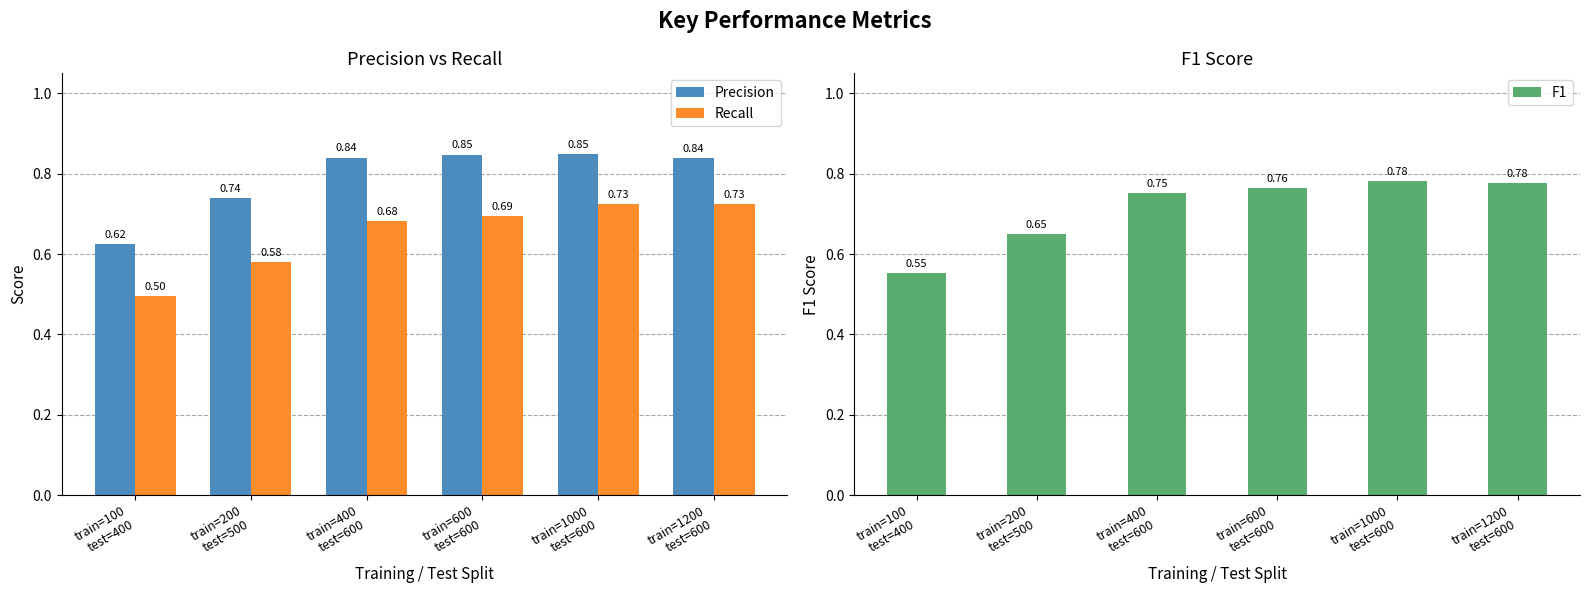

The value of F1 at train=200
test=500 is 0.7. True or false?

True